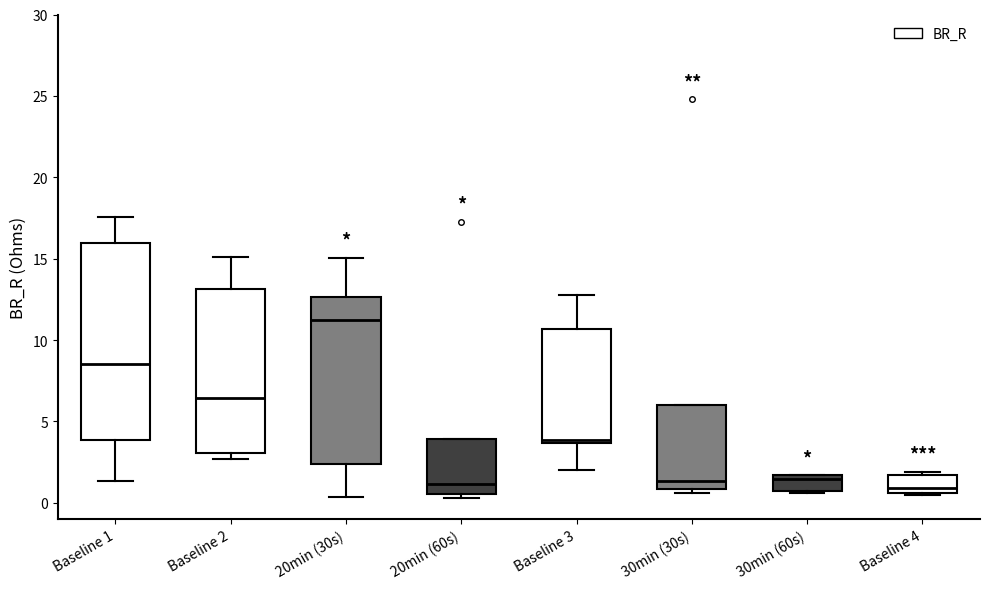

Reading left to right, read every box against the y-axis: the position of its median line, the range the box covers, and the ends of its whiskers. The values are not printed on the chart, so give them approximately, as read against the axis.

Baseline 1: median 8.5, box 4.0 to 16.0, whiskers 1.5 to 17.5
Baseline 2: median 6.5, box 3.0 to 13.0, whiskers 2.5 to 15.0
20min (30s): median 11.5, box 2.5 to 12.5, whiskers 0.5 to 15.0
20min (60s): median 1.0, box 0.5 to 4.0, whiskers 0.5 (just below the box's lower edge) to 4.0
Baseline 3: median 4.0, box 3.5 to 10.5, whiskers 2.0 to 12.5
30min (30s): median 1.5, box 1.0 to 6.0, whiskers 0.5 to 6.0
30min (60s): median 1.5 (just below the box's upper edge), box 1.0 to 1.5, whiskers 0.5 to 1.5
Baseline 4: median 1.0, box 0.5 to 1.5, whiskers 0.5 to 2.0